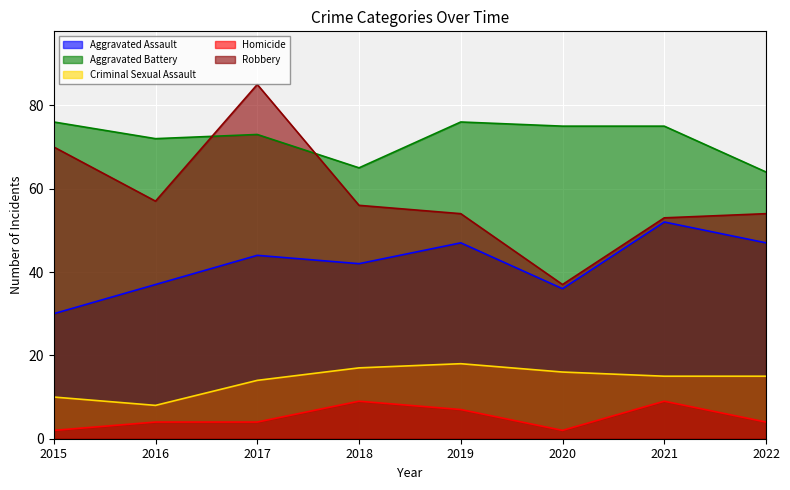

Between 2022 and 2019, which is larger?

2022